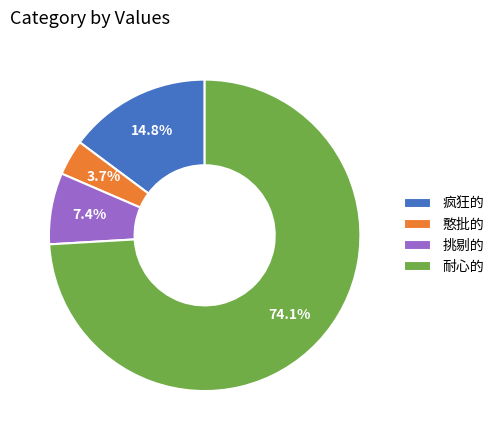

Is it true that 疯狂的 is 29% of the pie?

False